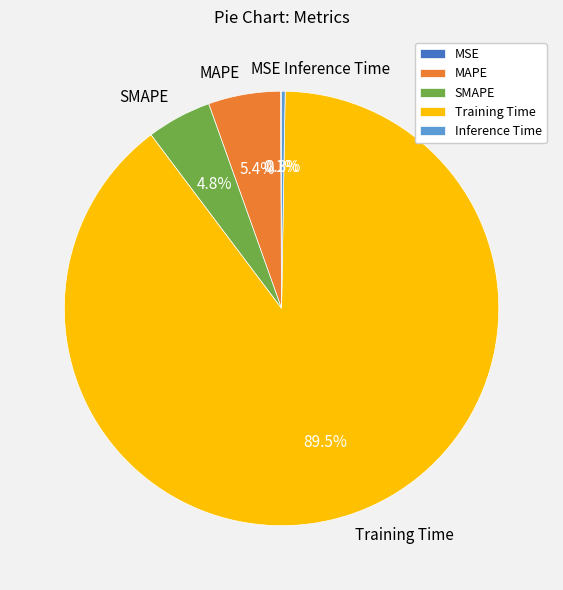

What is the largest slice in the pie chart?

Training Time